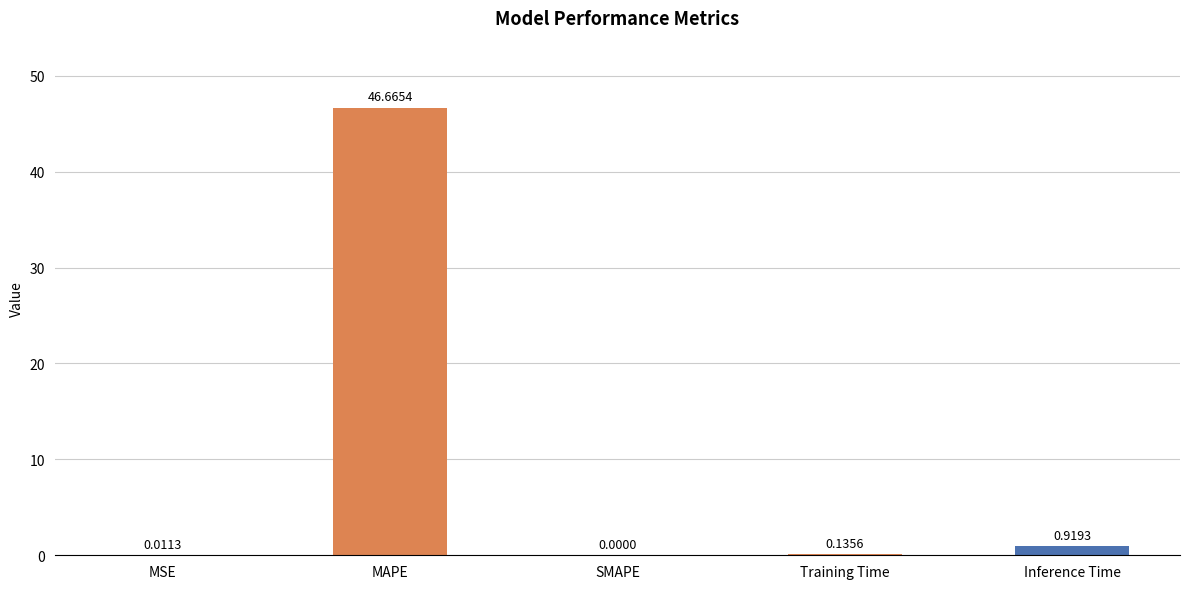

At which category does the chart reach its peak across all series?

MAPE